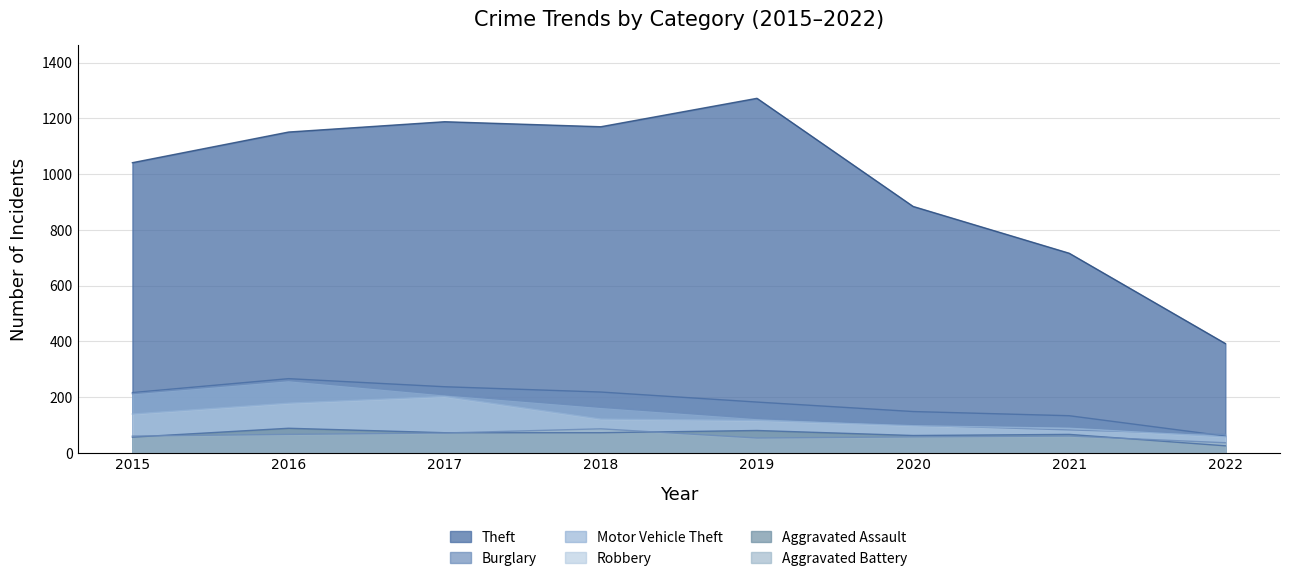

Which has a higher value, 2015 or 2016?

2016